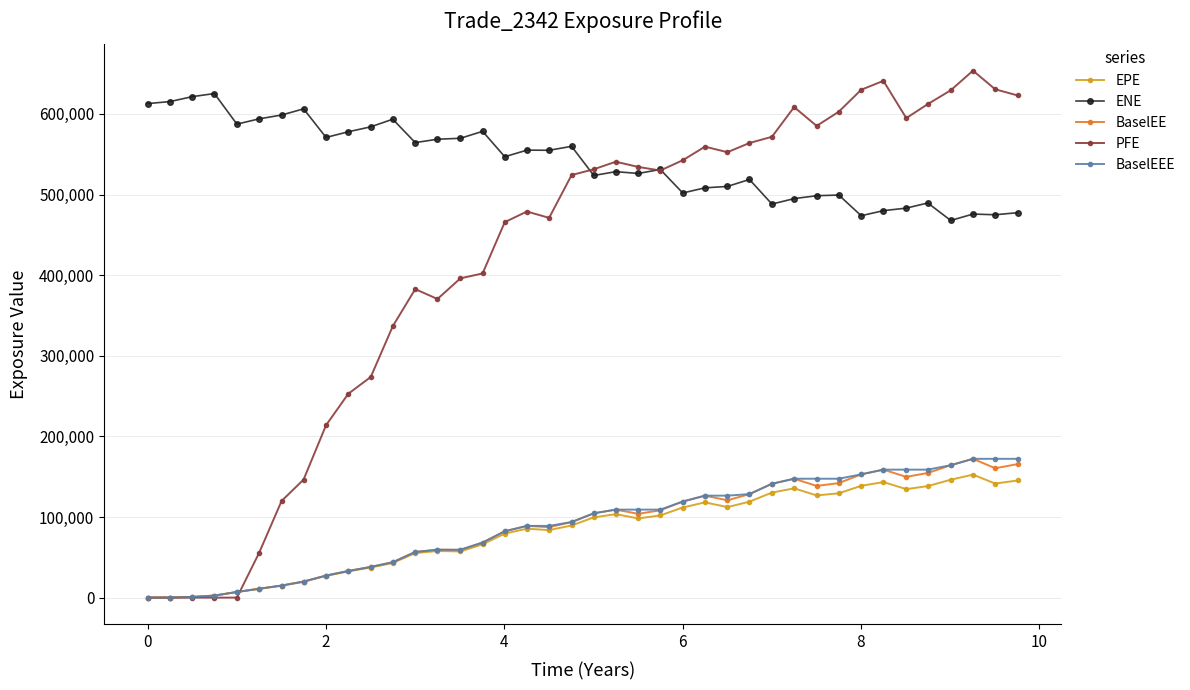

What is the difference between the second highest and minimum values in the BaselEEE series?

172178.0